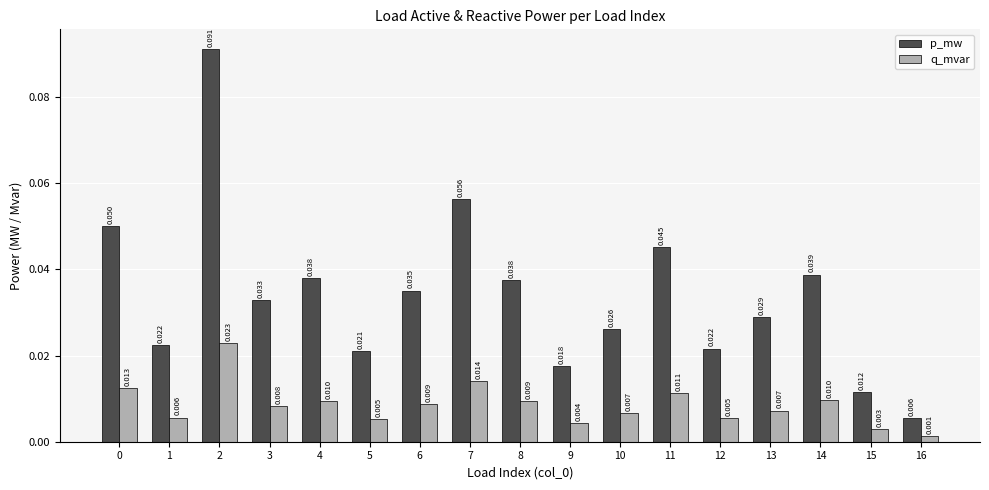

Between 11 and 15, which series saw the biggest shift?

p_mw